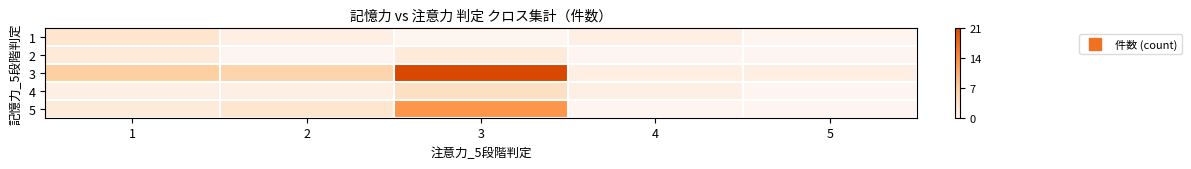

What is the spread (max minus min) of values at 4?

1